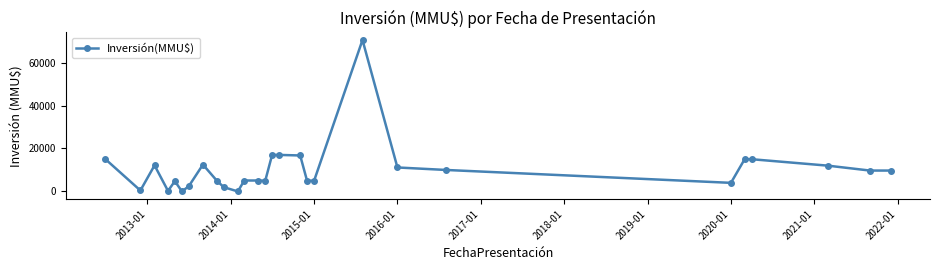

What is the maximum value shown in the chart?

70500